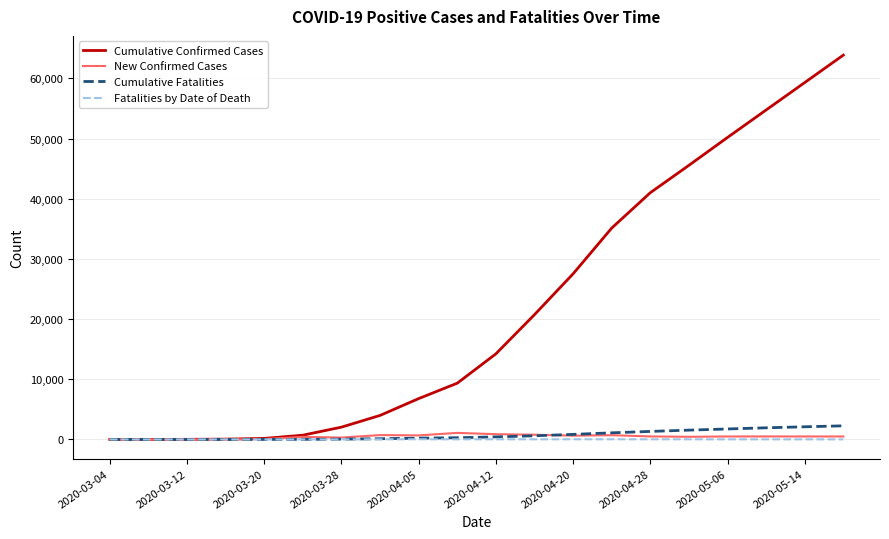

What is the maximum value shown in the chart?

63858